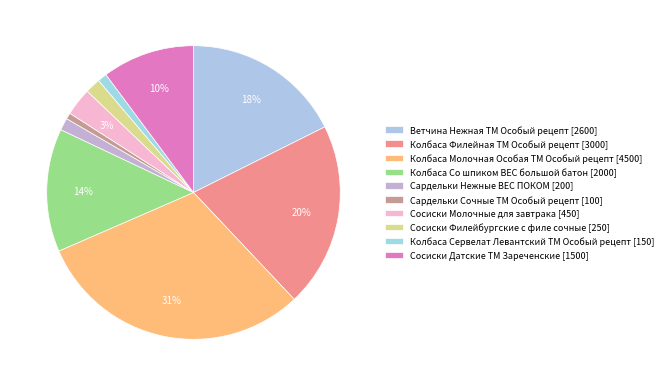

What is the change in value from Сардельки Нежные ВЕС ПОКОМ to Колбаса Сервелат Левантский ТМ Особый рецепт?

-50